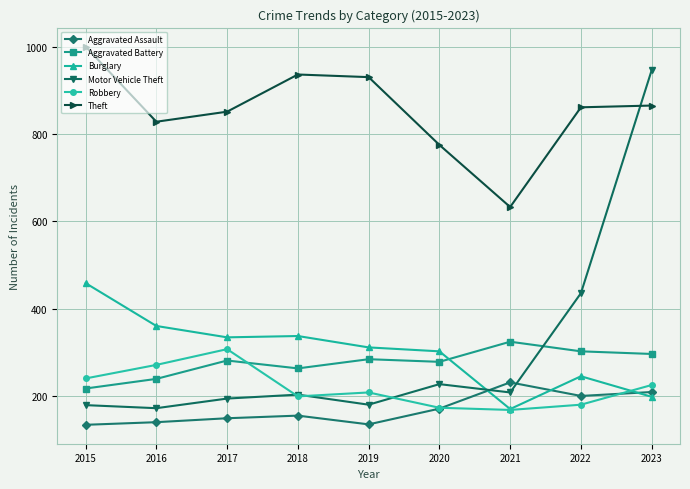

The value of Aggravated Assault at 2022 is 99. True or false?

False